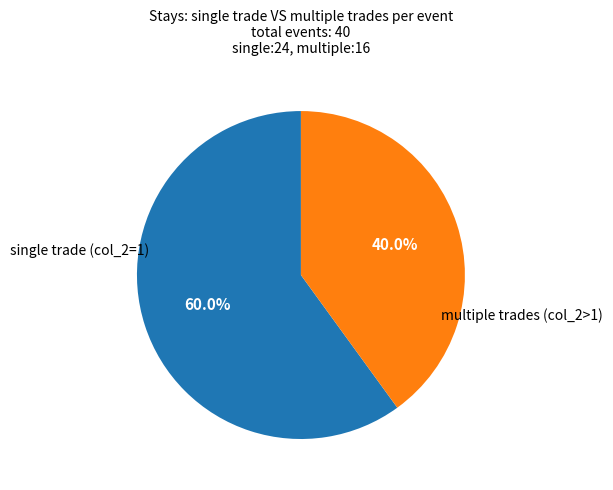

Count the number of slices in the pie.

2